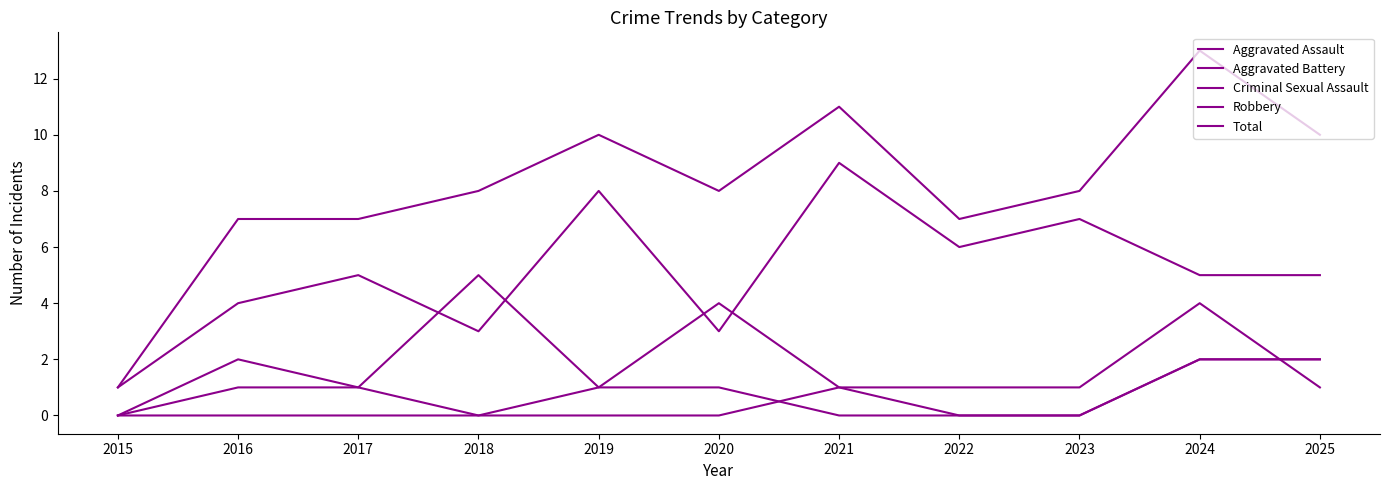

Which series has the widest spread of values?

Total